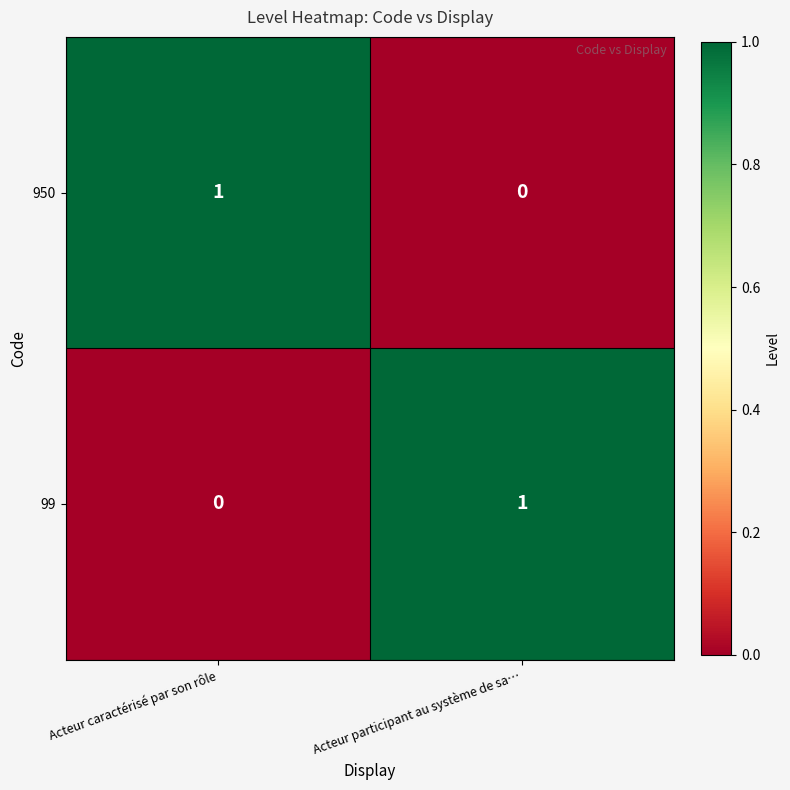

Reading right to left, what are all the values shown in this chart?

950: Acteur participant au système de sa…=0	Acteur caractérisé par son rôle=1
99: Acteur participant au système de sa…=1	Acteur caractérisé par son rôle=0